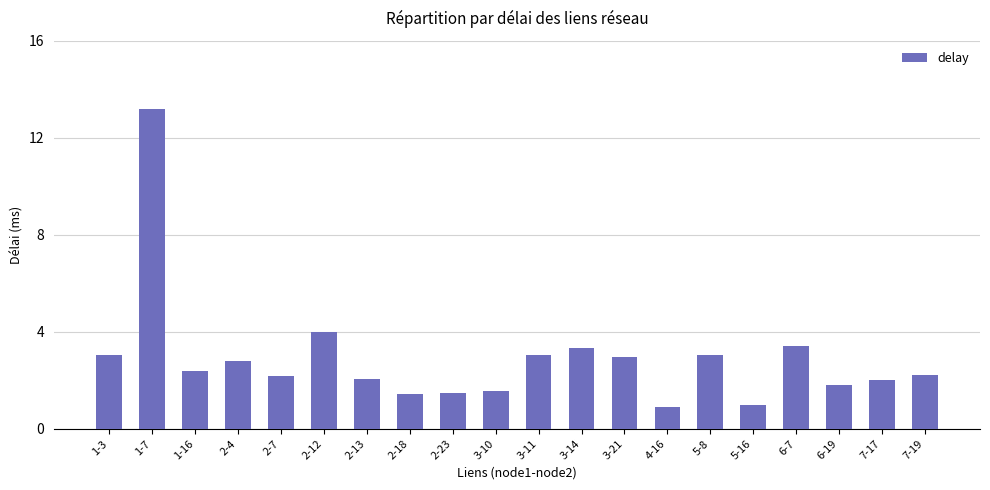

What is the label of the 9th bar from the left?

2-23